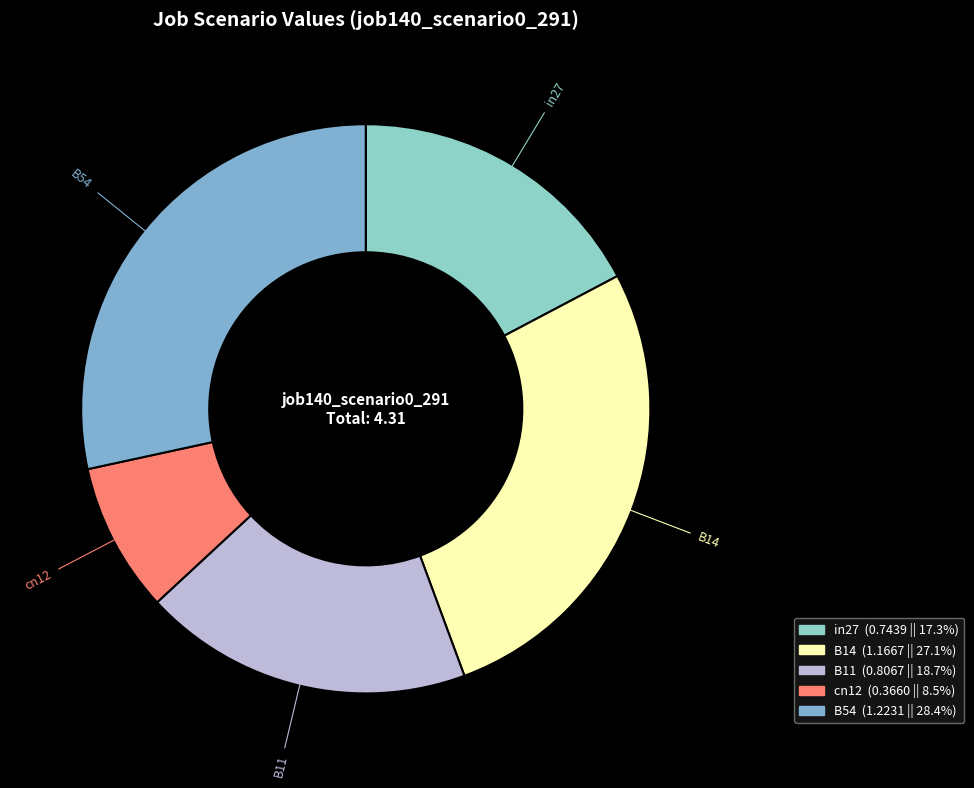

Does B14 represent more than half of the total?

No